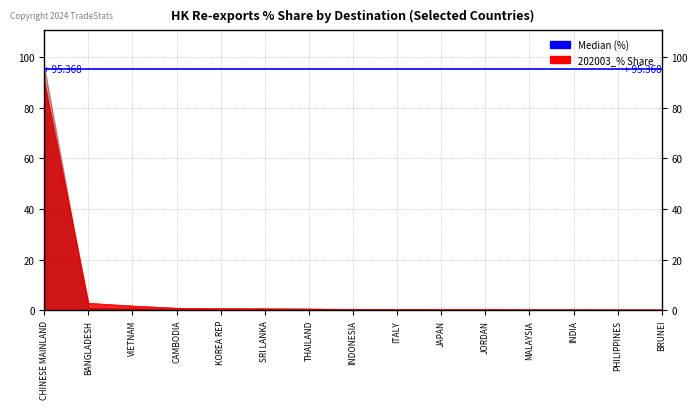

Which category has the lowest value across all series?

JAPAN